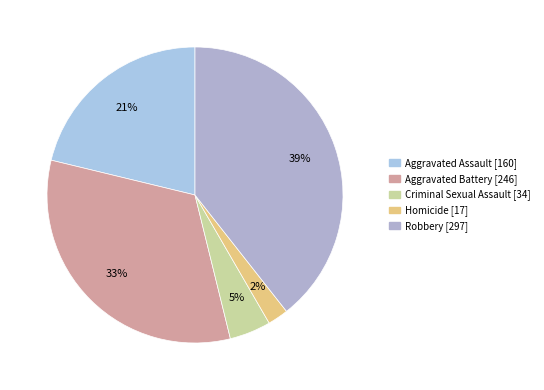

Is there any slice that represents more than half of the pie?

No